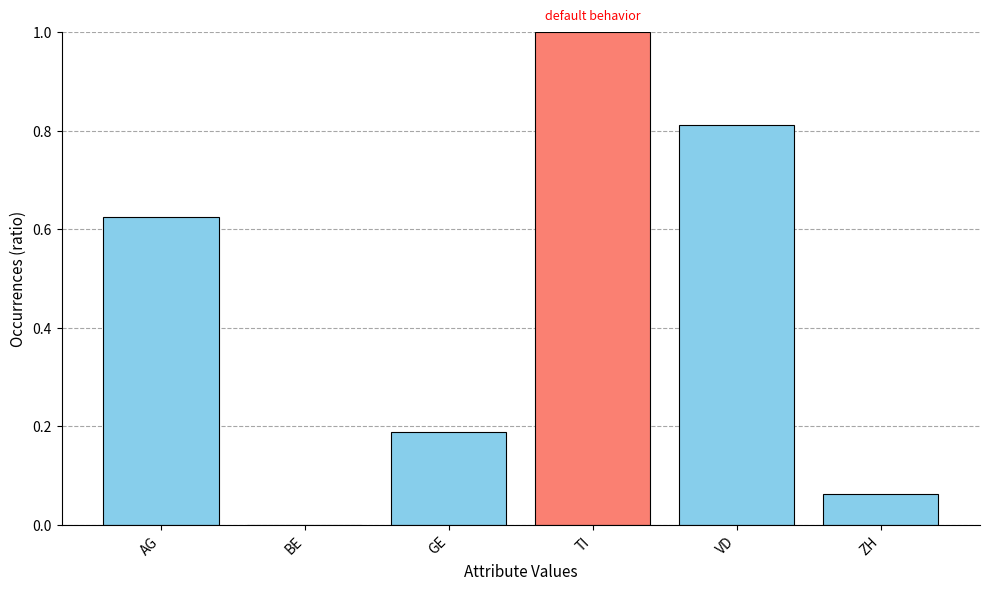

Is it true that the value at AG is 0.3?

False